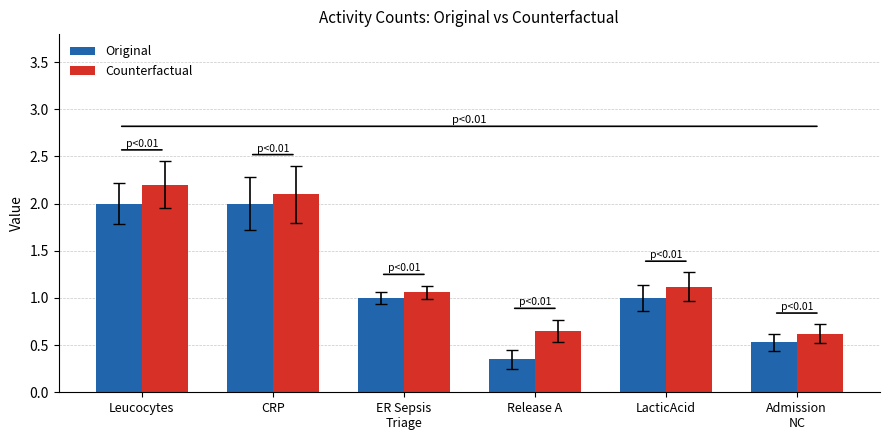

What is the label of the 2nd bar from the right?

LacticAcid